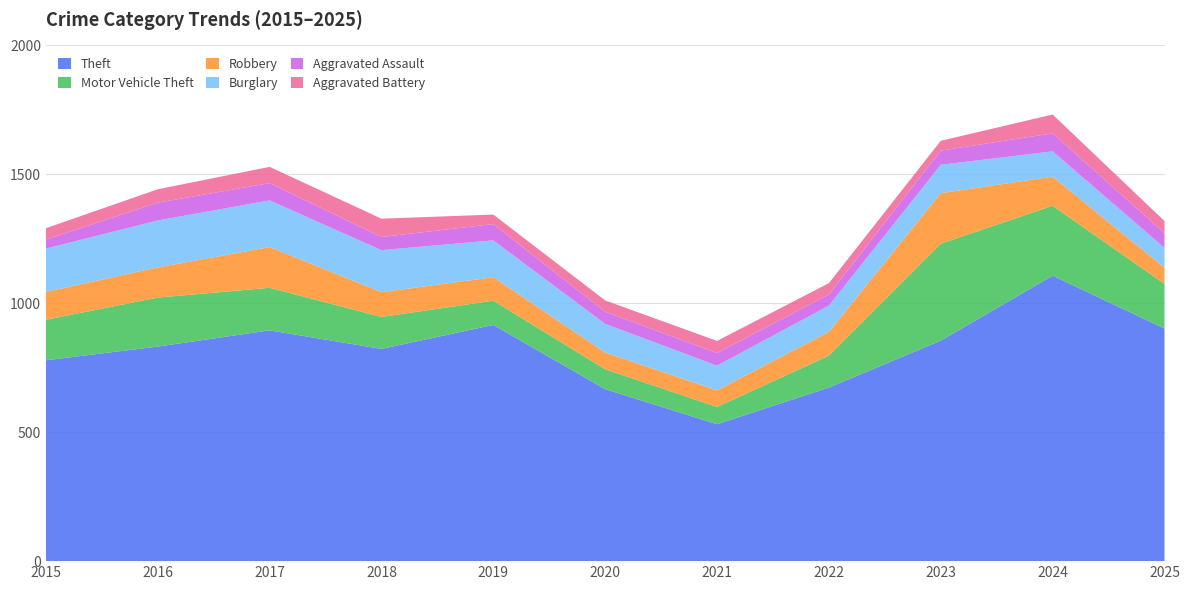

Reading left to right, list all the values displayed in this chart.

Theft: 779	832	895	823	916	667	531	673	855	1107	902
Motor Vehicle Theft: 157	190	165	124	94	77	67	124	376	271	173
Robbery: 108	117	158	96	91	65	64	92	196	113	63
Burglary: 168	182	181	163	143	111	96	102	110	98	77
Aggravated Assault: 35	69	67	51	63	47	49	43	55	70	57
Aggravated Battery: 44	52	63	71	37	44	47	44	38	73	47